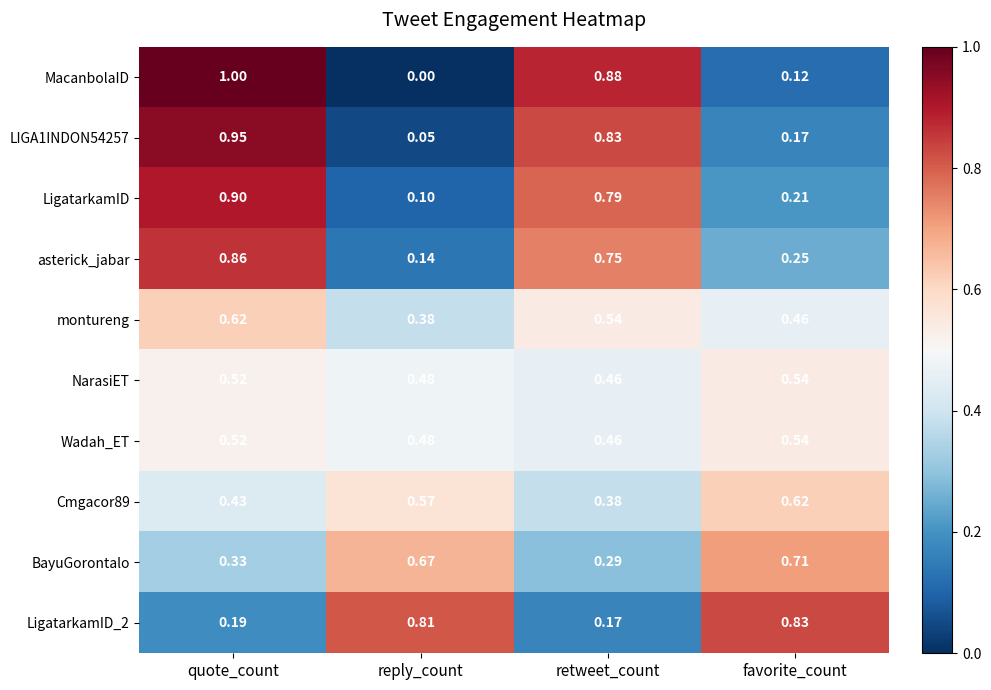

Rank the categories by MacanbolaID value from lowest to highest.

reply_count, favorite_count, retweet_count, quote_count